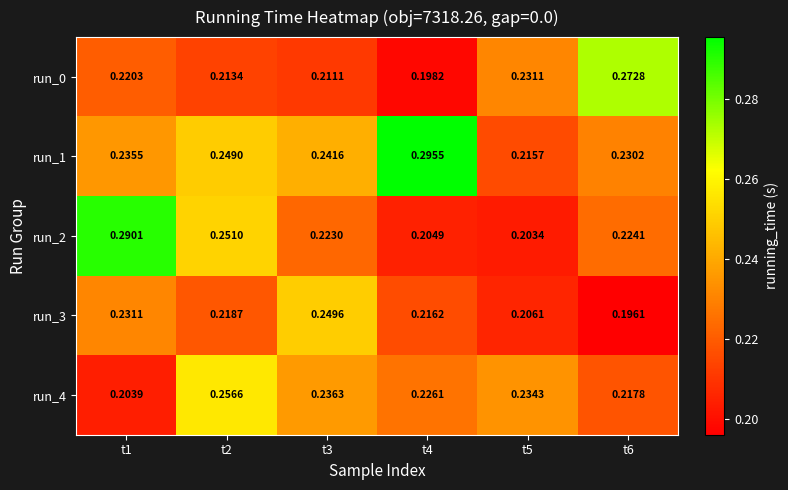

What is the greatest value displayed?

0.3